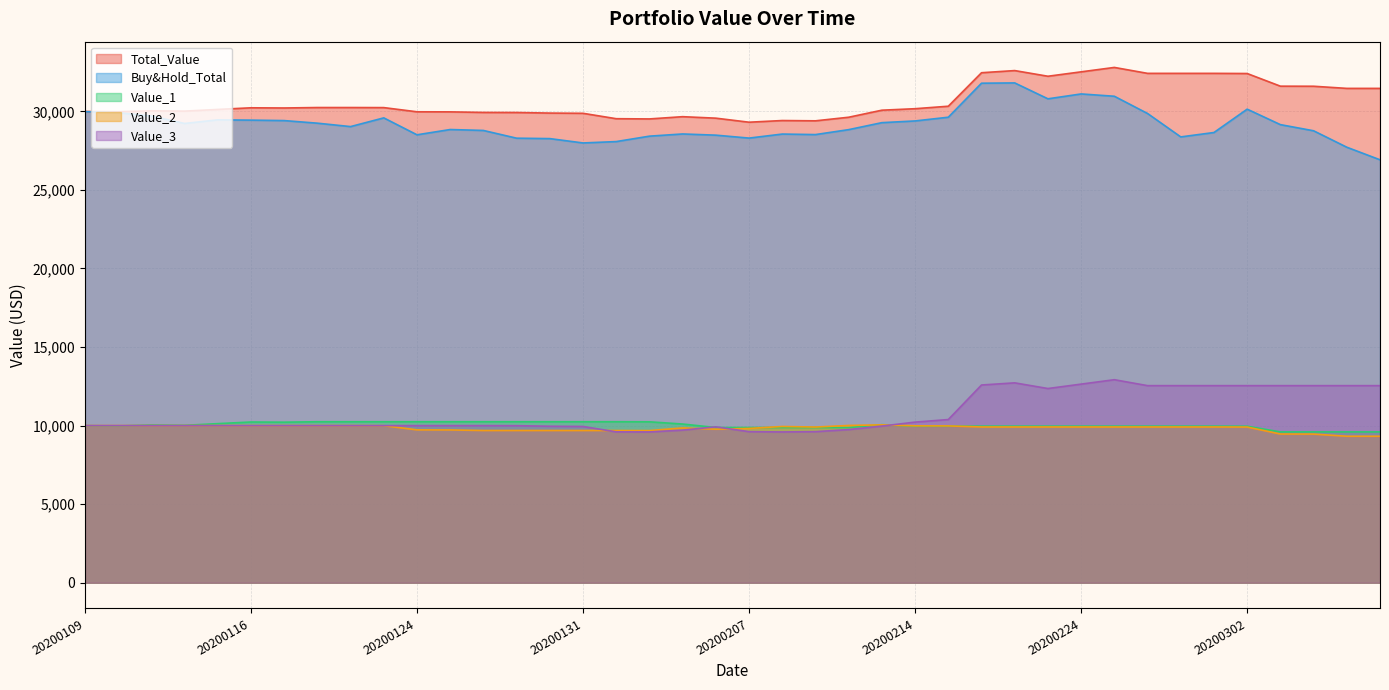

Is the value of Value_3 at 20200121 greater than the value of Value_2 at 20200110?

No